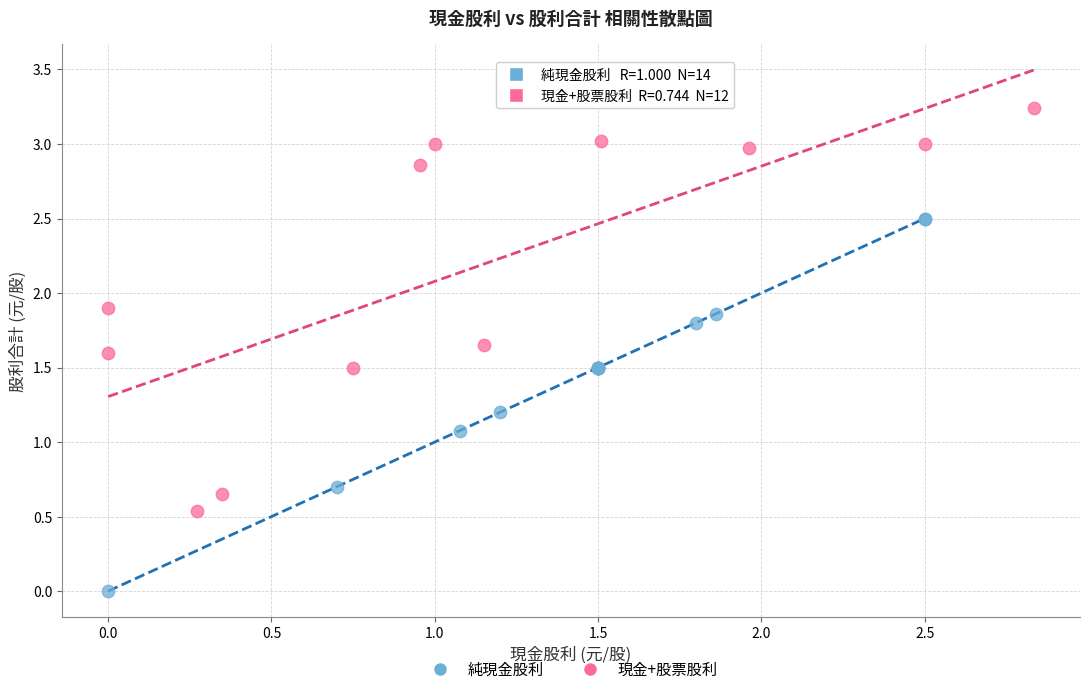

Which series reaches the maximum Y coordinate?

現金+股票股利